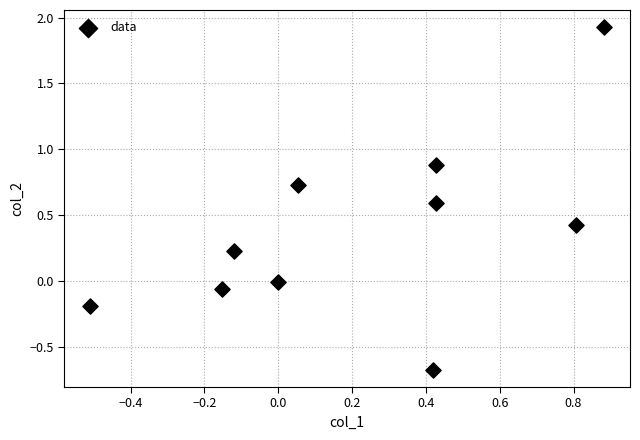

What is the average Y value?

0.4